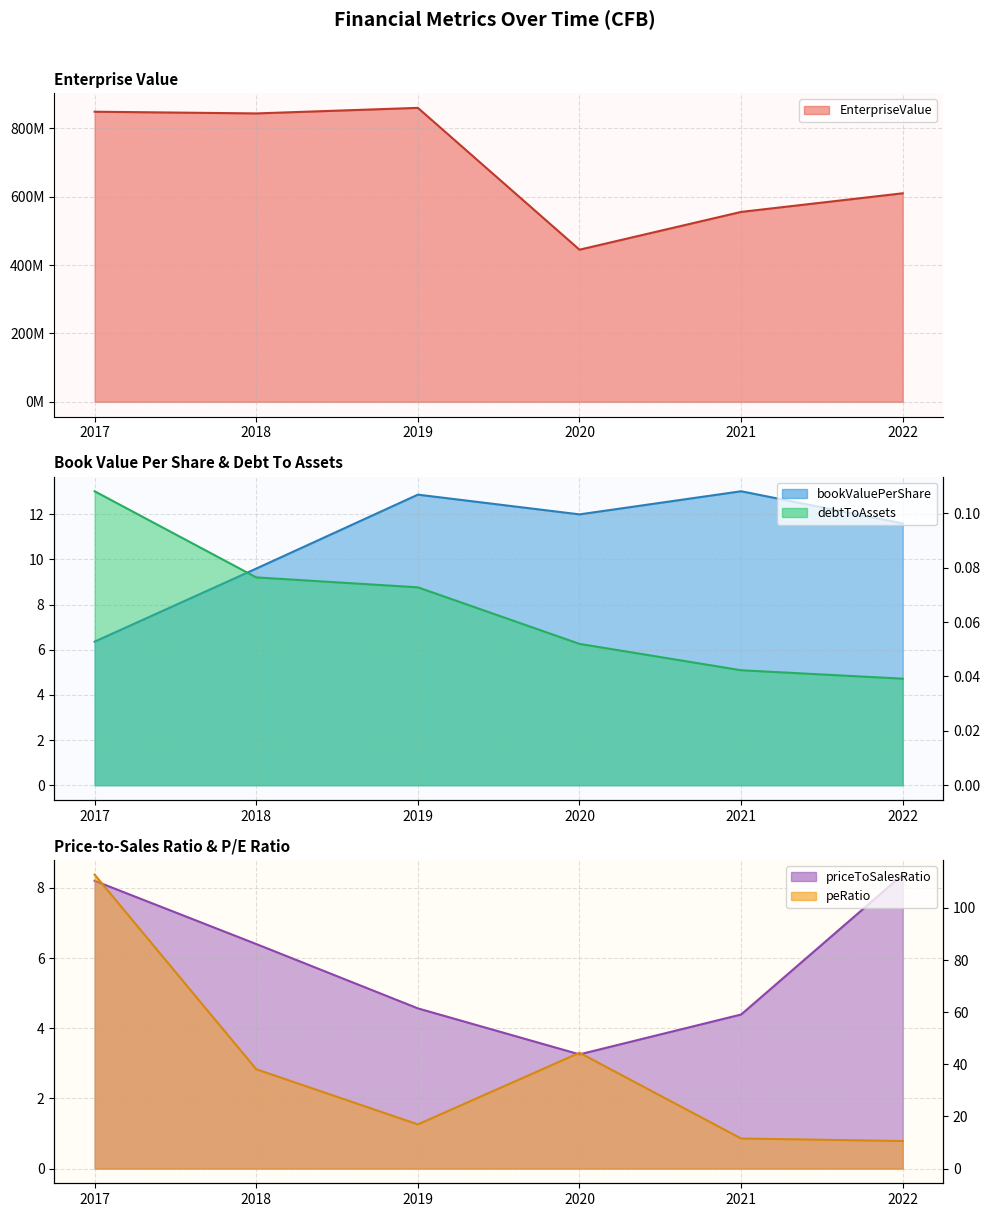

True or false: EnterpriseValue and debtToAssets intersect in this chart.

False